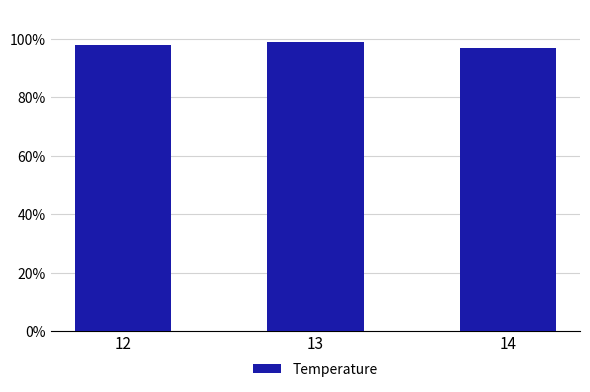

How many bars are there in total?

3